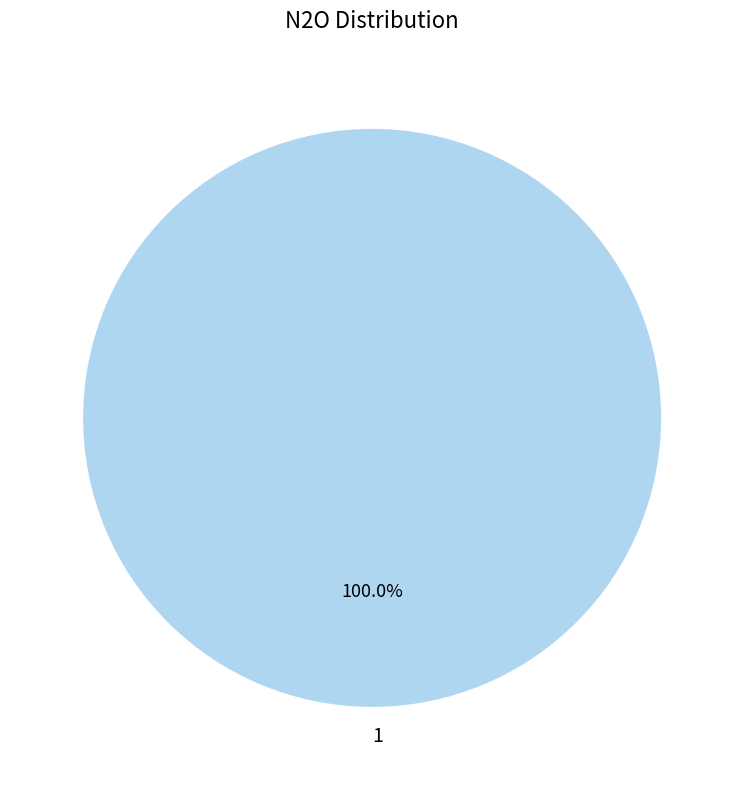

How many segments does this pie chart have?

1